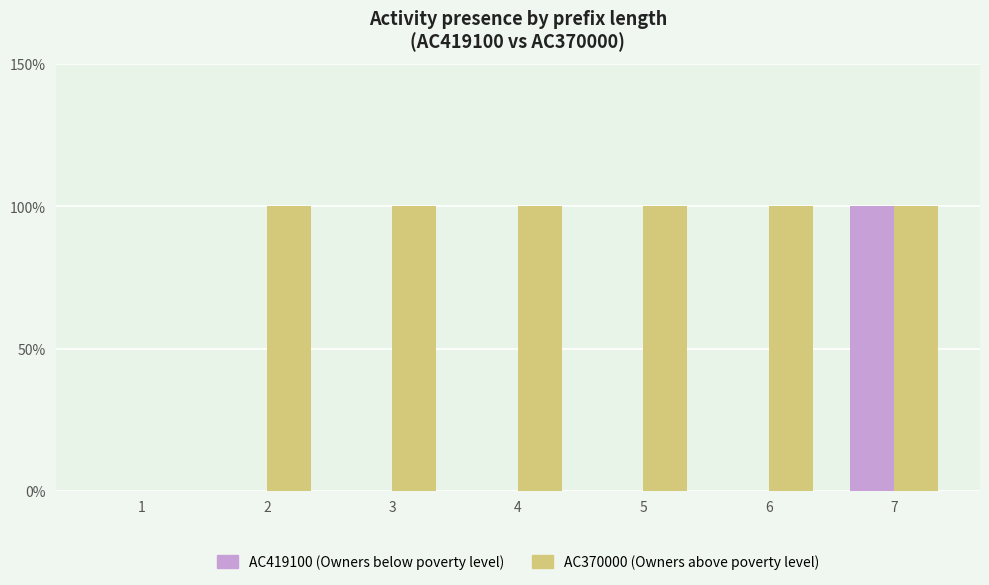

Count the AC370000 (Owners above poverty level) values in the range 1 to 2.

6